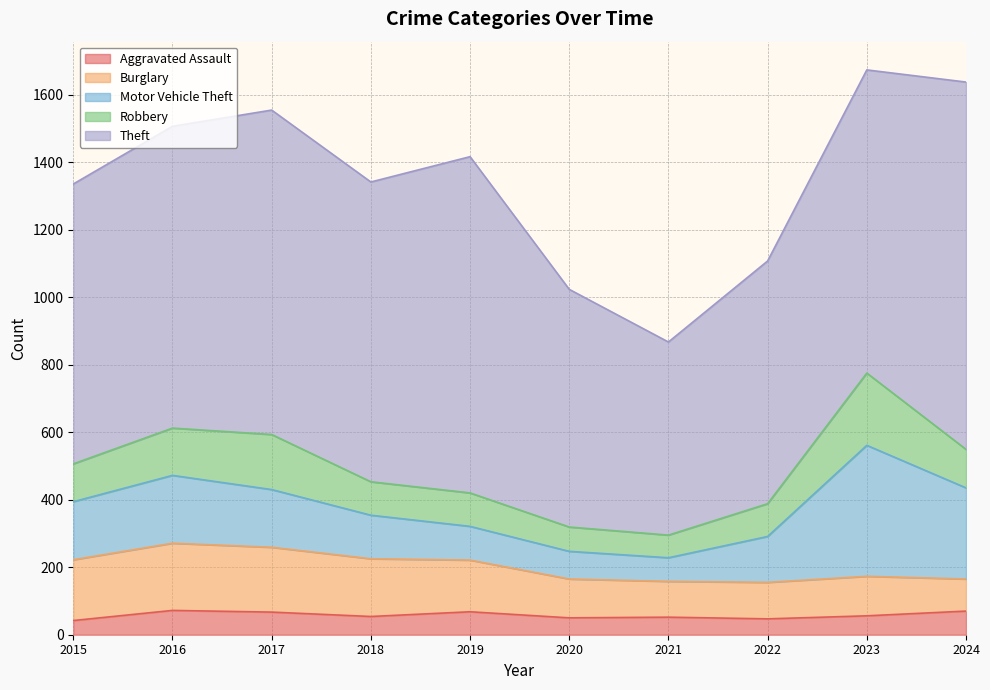

What is the total value across all series at 2015?

1335